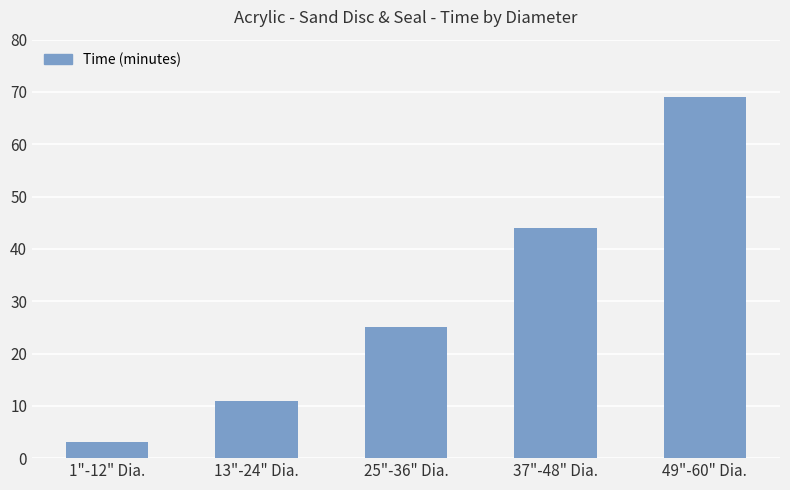

Count the number of categories in the chart.

5